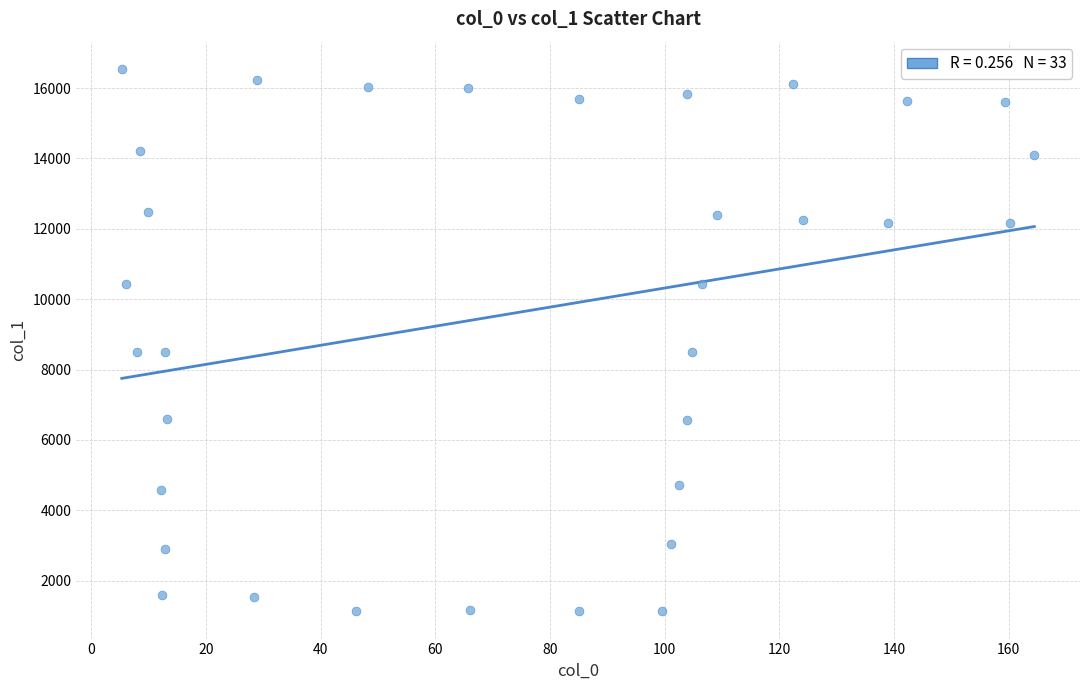

What is the range of Y values (max minus min)?

15428.7